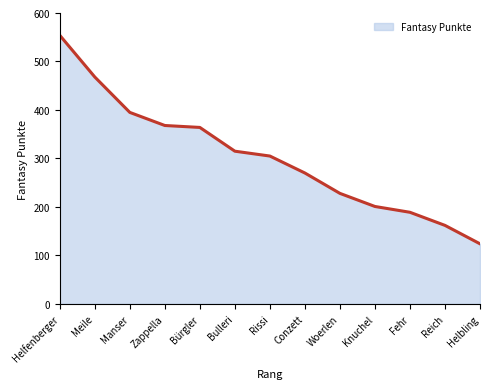

The value at Rissi is 78. True or false?

False